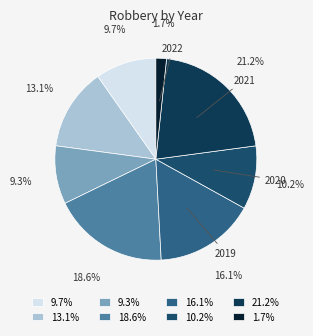

Is there any slice that represents more than half of the pie?

No